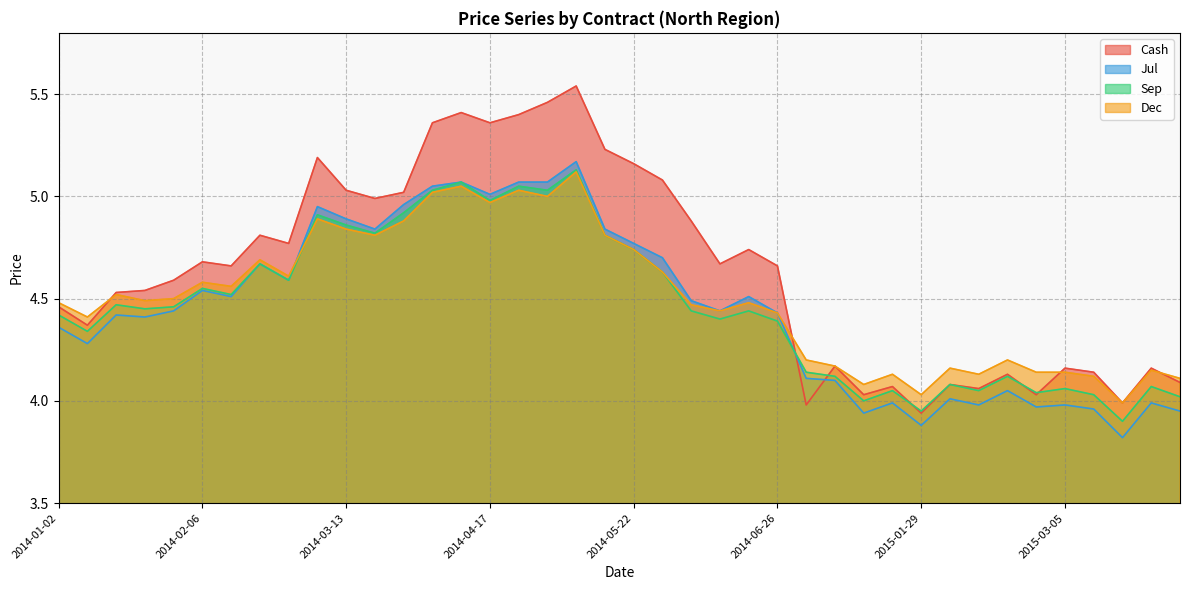

Reading left to right, transcribe all the data shown in this chart.

Cash: 4.5	4.4	4.5	4.5	4.6	4.7	4.7	4.8	4.8	5.2	5.0	5.0	5.0	5.4	5.4	5.4	5.4	5.5	5.5	5.2	5.2	5.1	4.9	4.7	4.7	4.7	4.0	4.2	4.0	4.1	3.9	4.1	4.1	4.1	4.0	4.2	4.1	4.0	4.2	4.1
Jul: 4.4	4.3	4.4	4.4	4.4	4.5	4.5	4.7	4.6	5.0	4.9	4.8	5.0	5.0	5.1	5.0	5.1	5.1	5.2	4.8	4.8	4.7	4.5	4.4	4.5	4.4	4.1	4.1	3.9	4.0	3.9	4.0	4.0	4.0	4.0	4.0	4.0	3.8	4.0	4.0
Sep: 4.4	4.3	4.5	4.5	4.5	4.5	4.5	4.7	4.6	4.9	4.9	4.8	4.9	5.0	5.1	5.0	5.0	5.0	5.1	4.8	4.7	4.6	4.4	4.4	4.4	4.4	4.1	4.1	4.0	4.0	4.0	4.1	4.0	4.1	4.0	4.1	4.0	3.9	4.1	4.0
Dec: 4.5	4.4	4.5	4.5	4.5	4.6	4.6	4.7	4.6	4.9	4.8	4.8	4.9	5.0	5.0	5.0	5.0	5.0	5.1	4.8	4.7	4.6	4.5	4.4	4.5	4.4	4.2	4.2	4.1	4.1	4.0	4.2	4.1	4.2	4.1	4.1	4.1	4.0	4.2	4.1